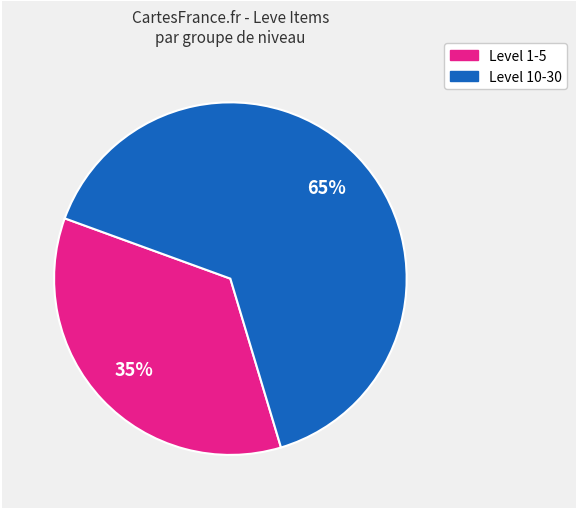

To the nearest percent, what is the difference between the largest and smallest slice percentages?

30%